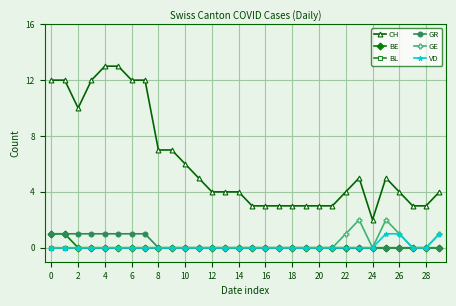

Does the chart have visible grid lines?

Yes